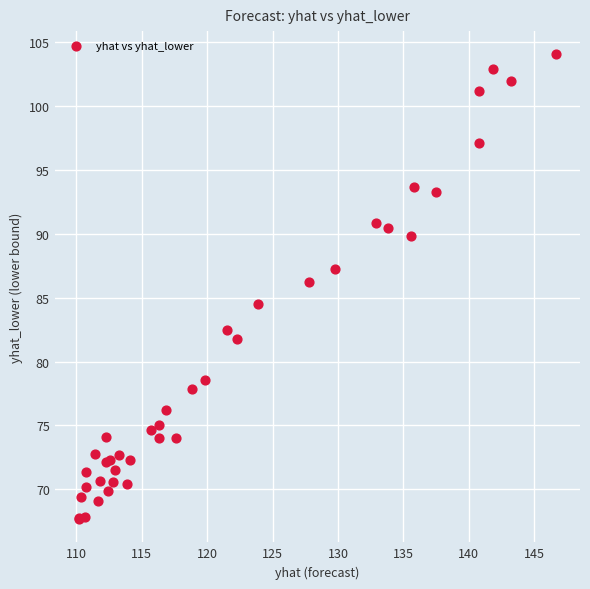

What Y value in the scatter plot is closest to 85?

84.5